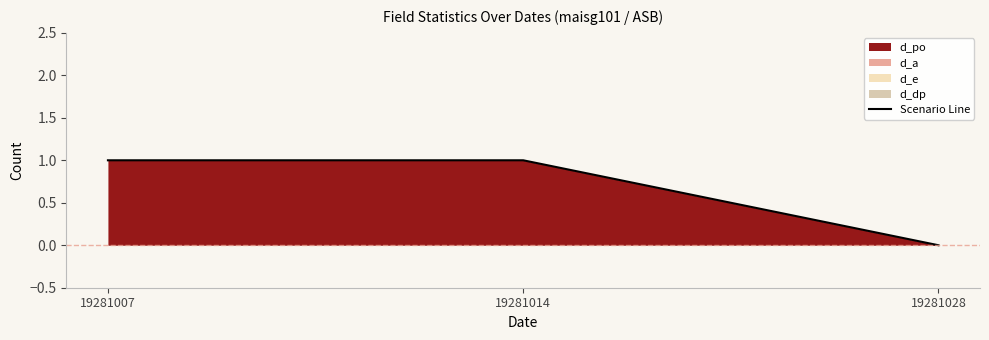

Which category has the highest value across all series?

19281007